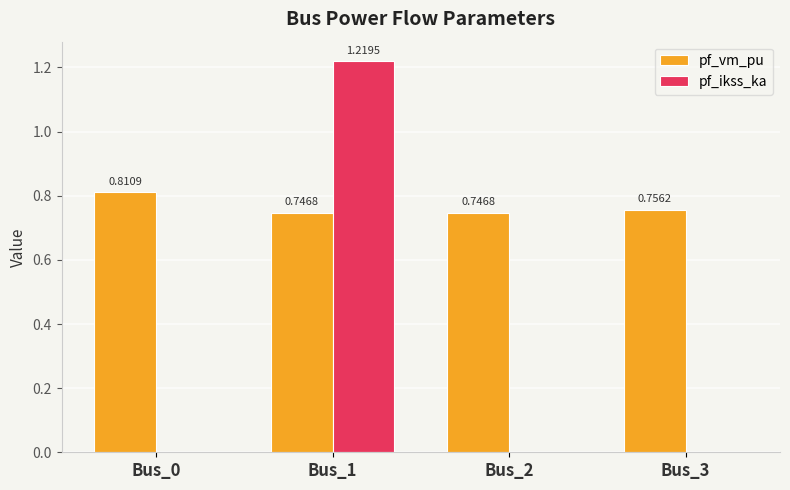

Between Bus_0 and Bus_3, which series saw the biggest shift?

pf_vm_pu